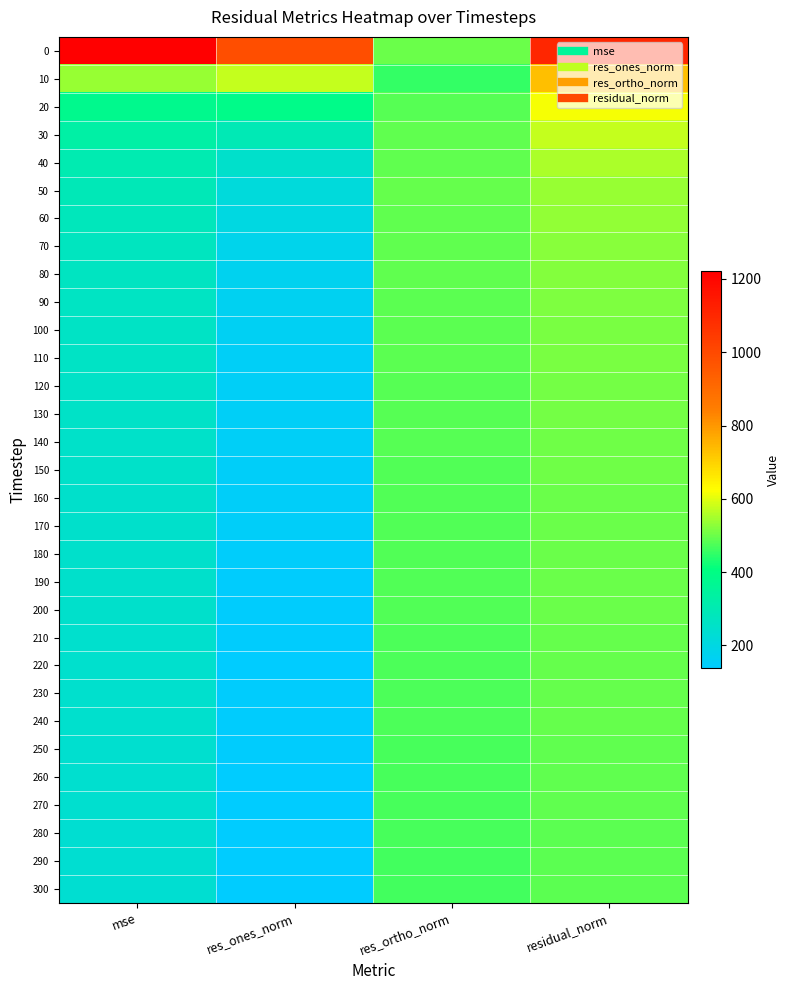

What is the total value across all series at res_ortho_norm?

14860.8